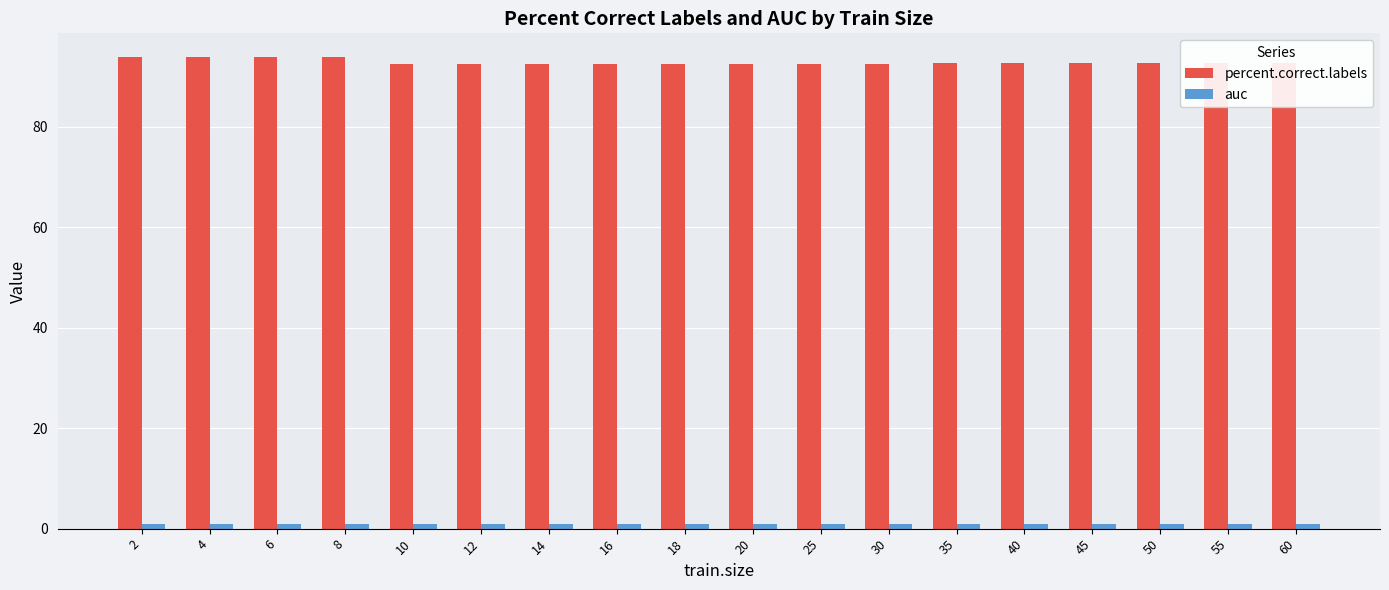

What is the highest value of the percent.correct.labels series?

93.9